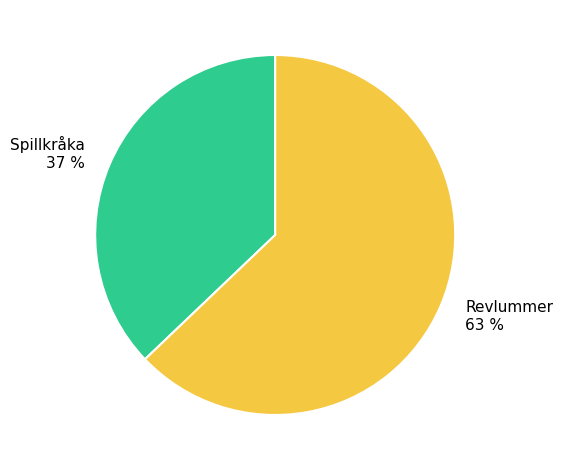

Which has a higher value, Spillkråka or Revlummer?

Revlummer